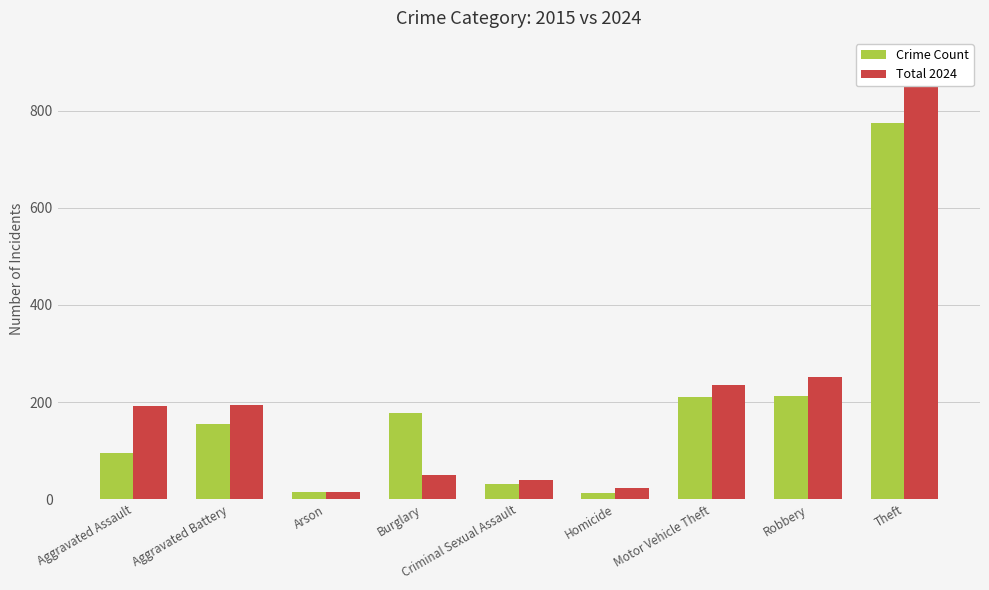

Between Burglary and Motor Vehicle Theft, which series saw the biggest shift?

Total 2024